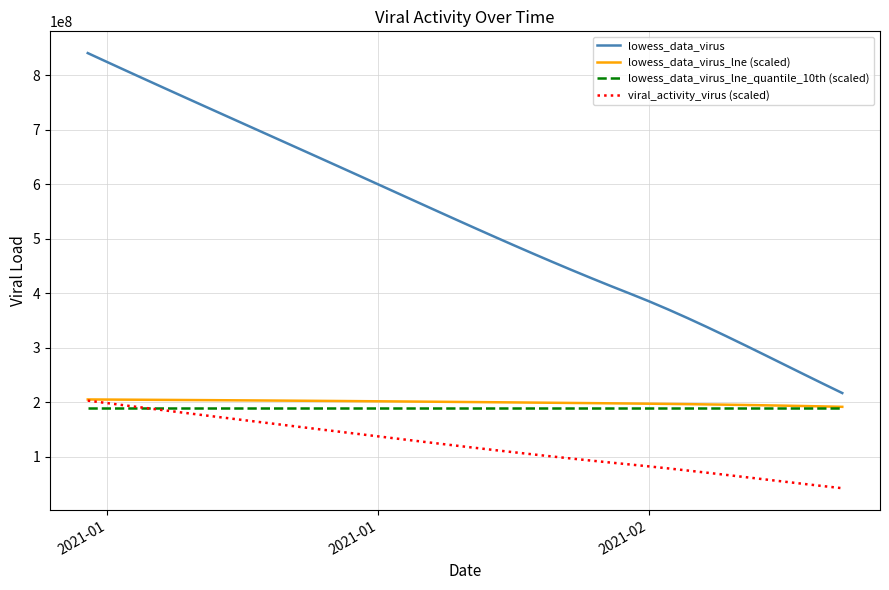

What is the maximum value shown in the chart?

840907880.5